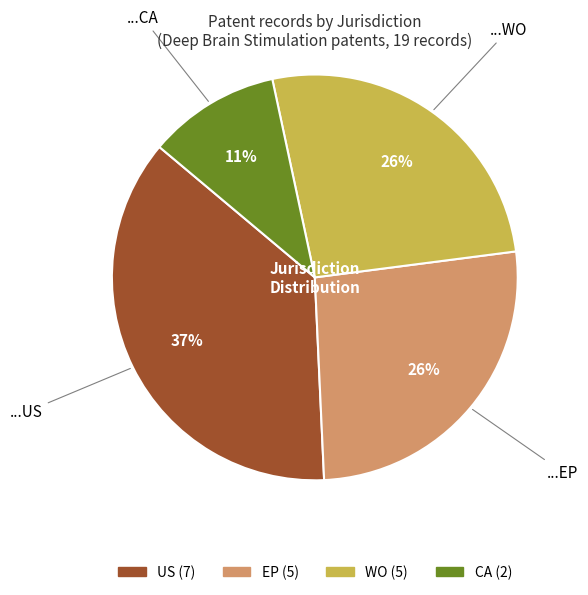

To the nearest percent, what is the average slice percentage?

25%